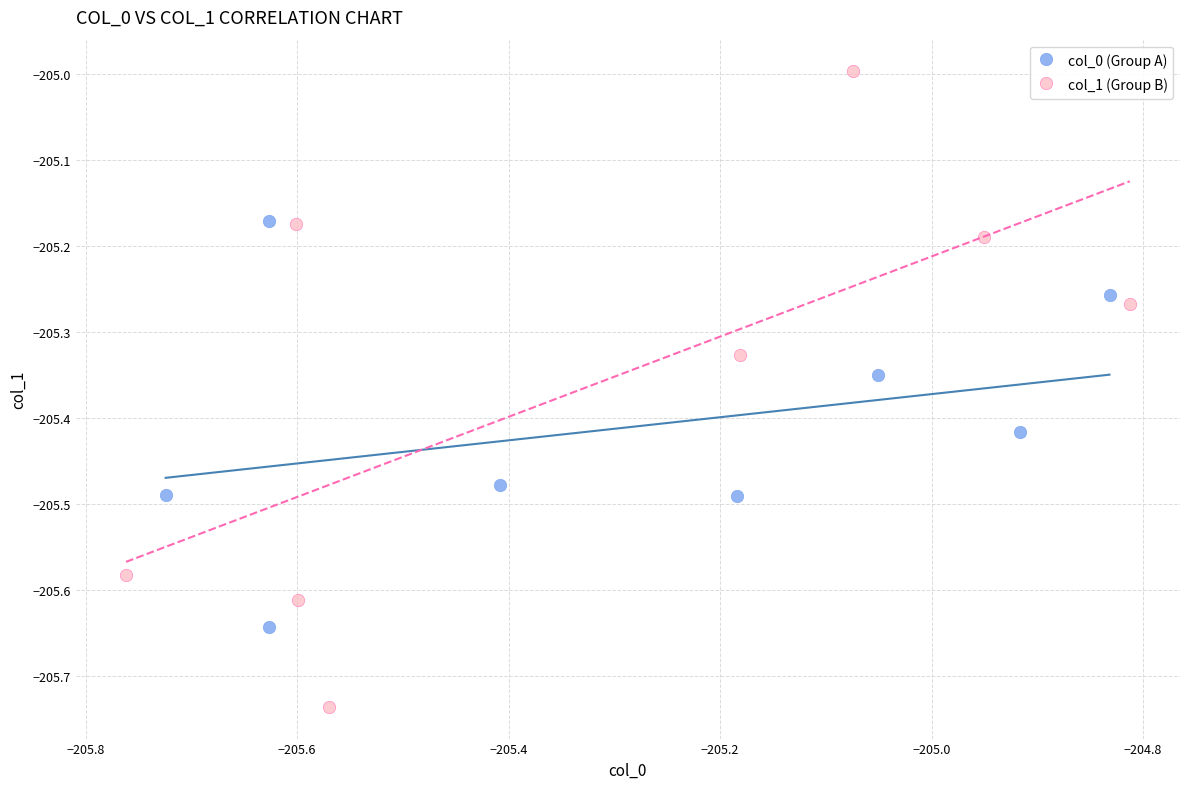

Which series reaches the maximum Y coordinate?

col_1 (Group B)